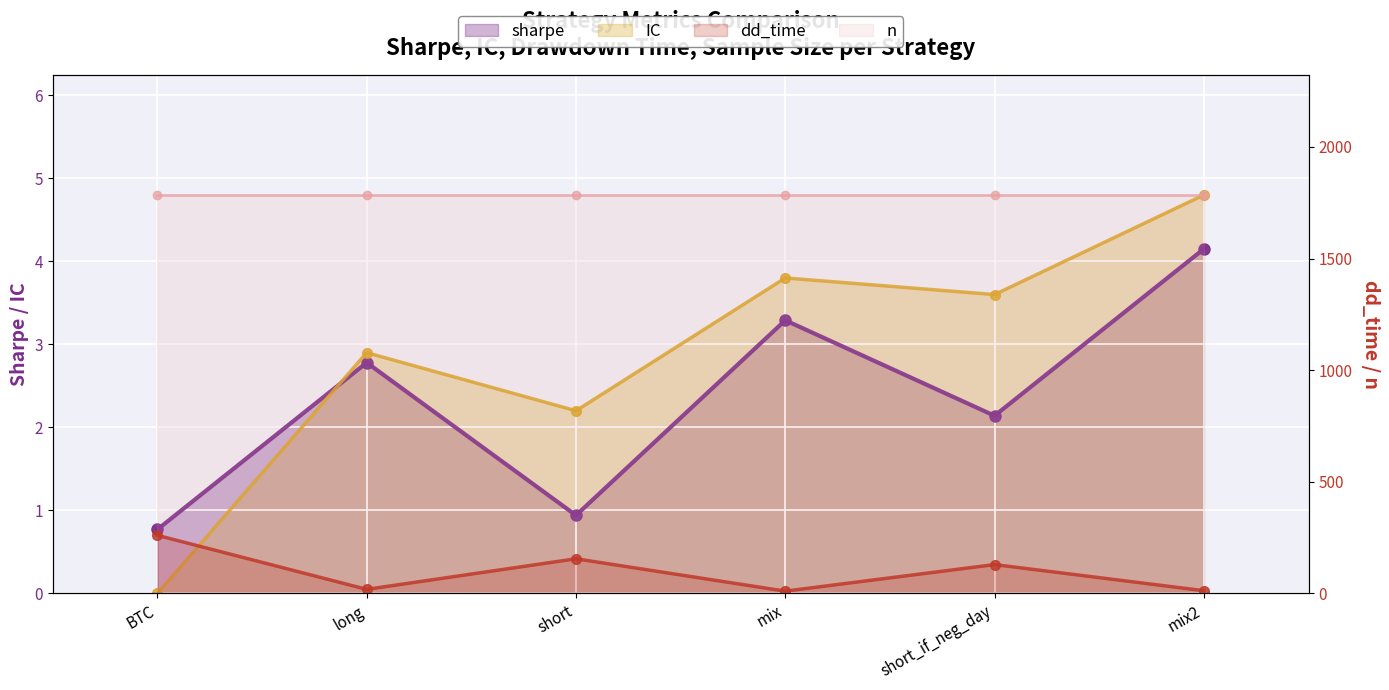

At which category does sharpe reach its first local peak?

long